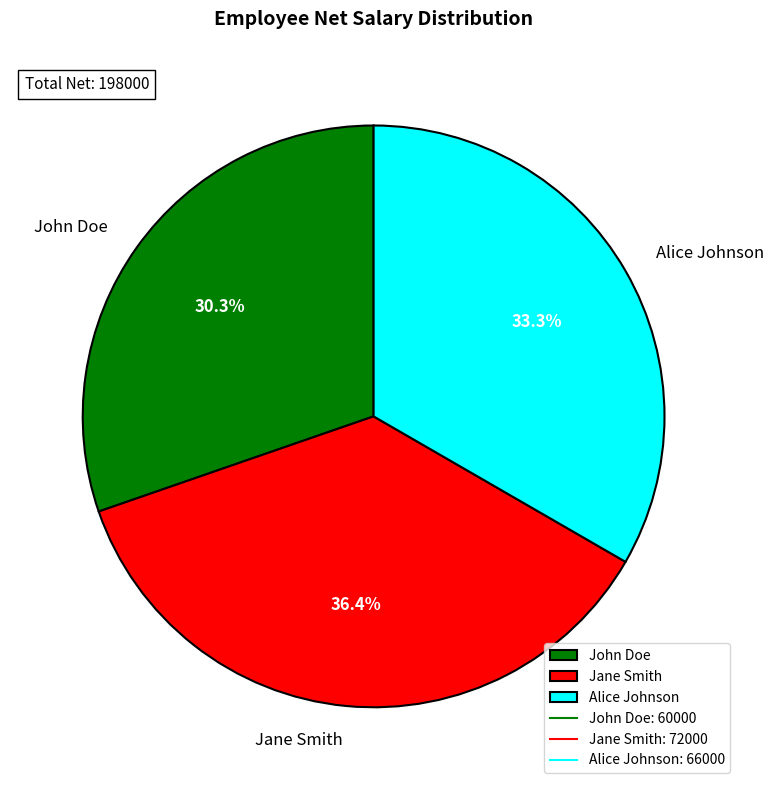

What is the total percentage of Alice Johnson and John Doe?

63.6%